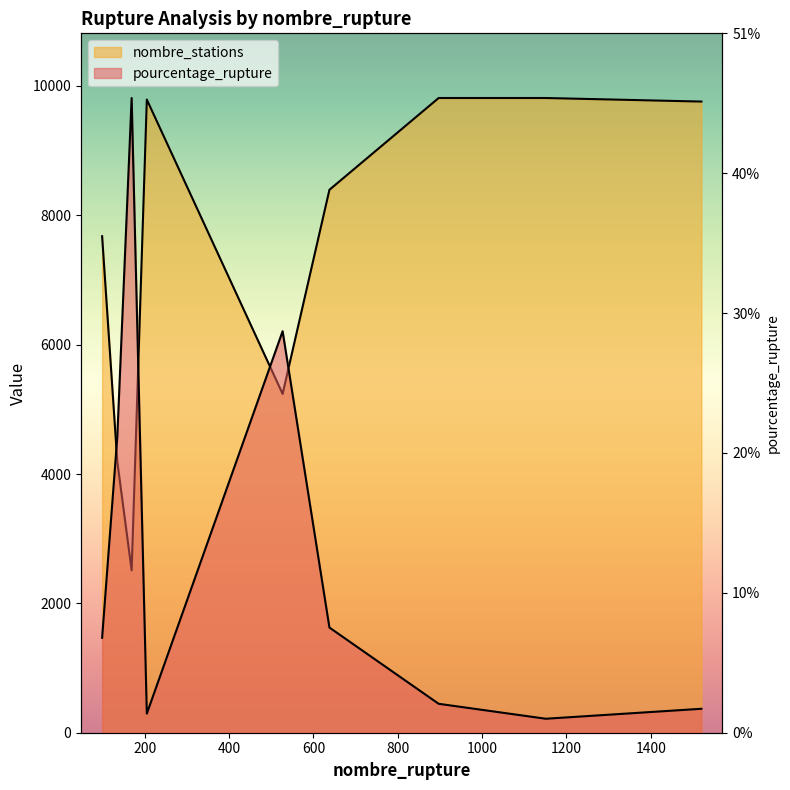

Reading left to right, extract all data points from this chart.

pourcentage_rupture: 1468.0	4577.4	9814.0	295.3	6208.1	1626.4	447.3	216.1	370.2
nombre_stations: 7677.0	4193.0	2510.0	9790.0	5239.0	8395.0	9814.0	9814.0	9759.0